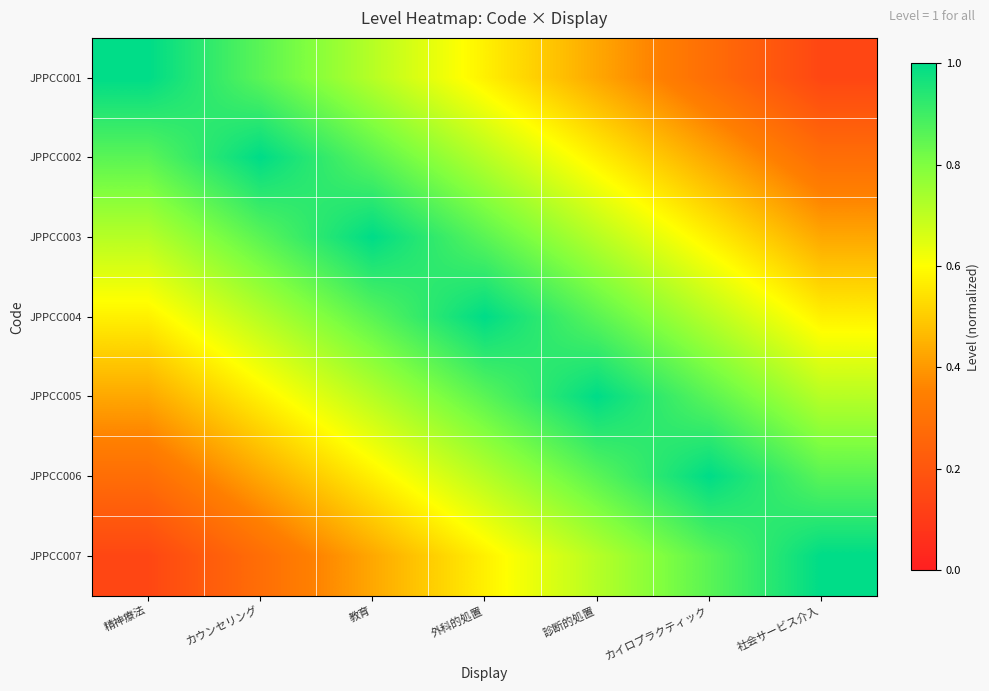

Which has a higher value, 教育 or カイロプラクティック?

教育